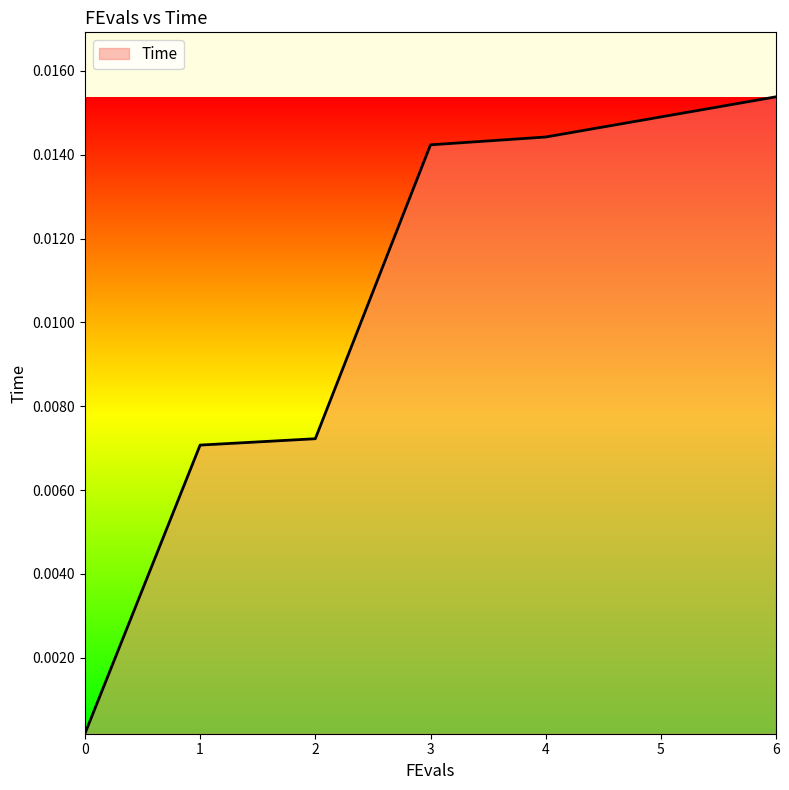

Does the chart have visible grid lines?

No